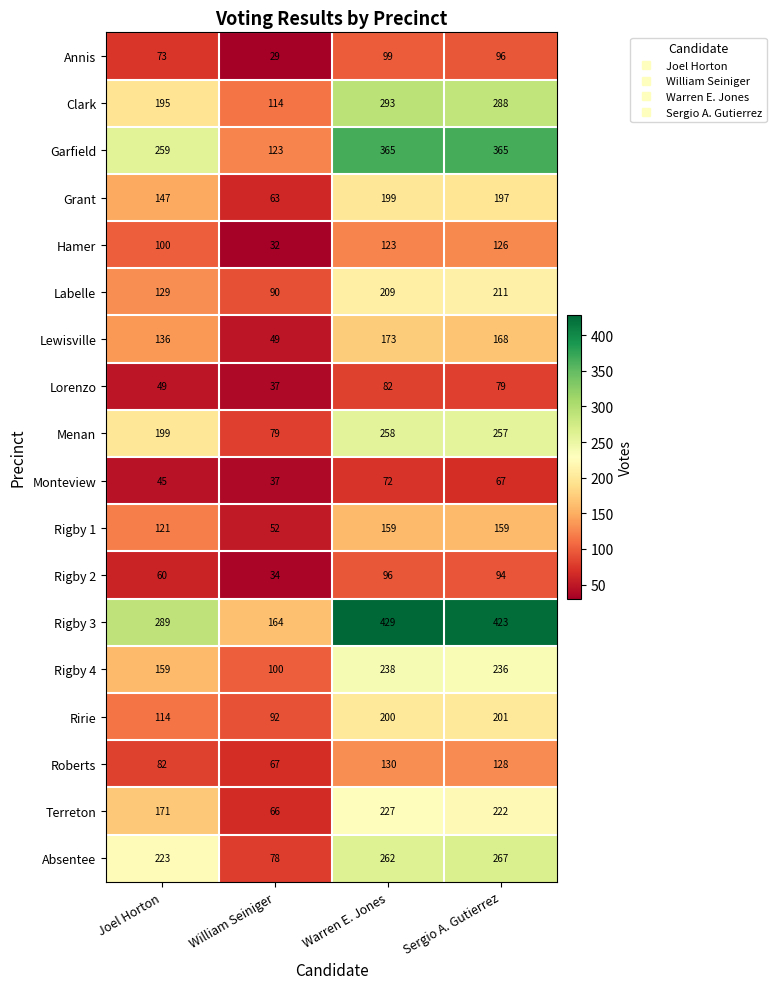

What is the smallest value displayed?

29